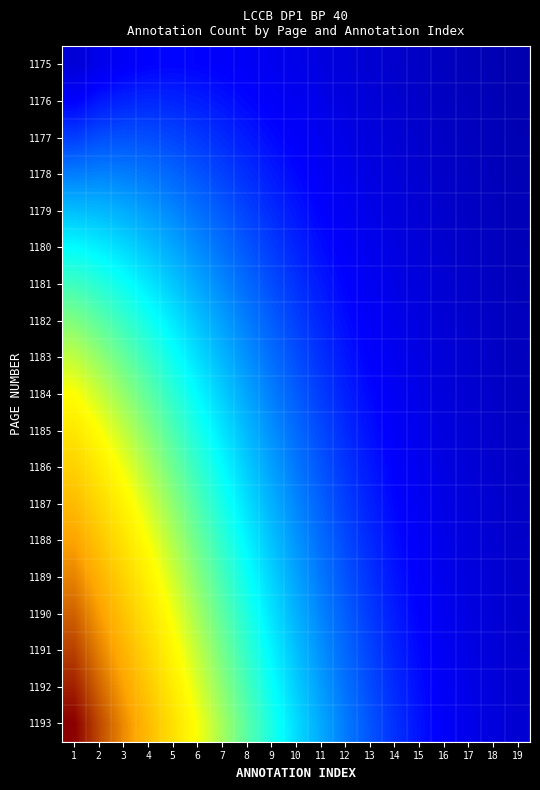

Which series has the largest range (max minus min)?

1193